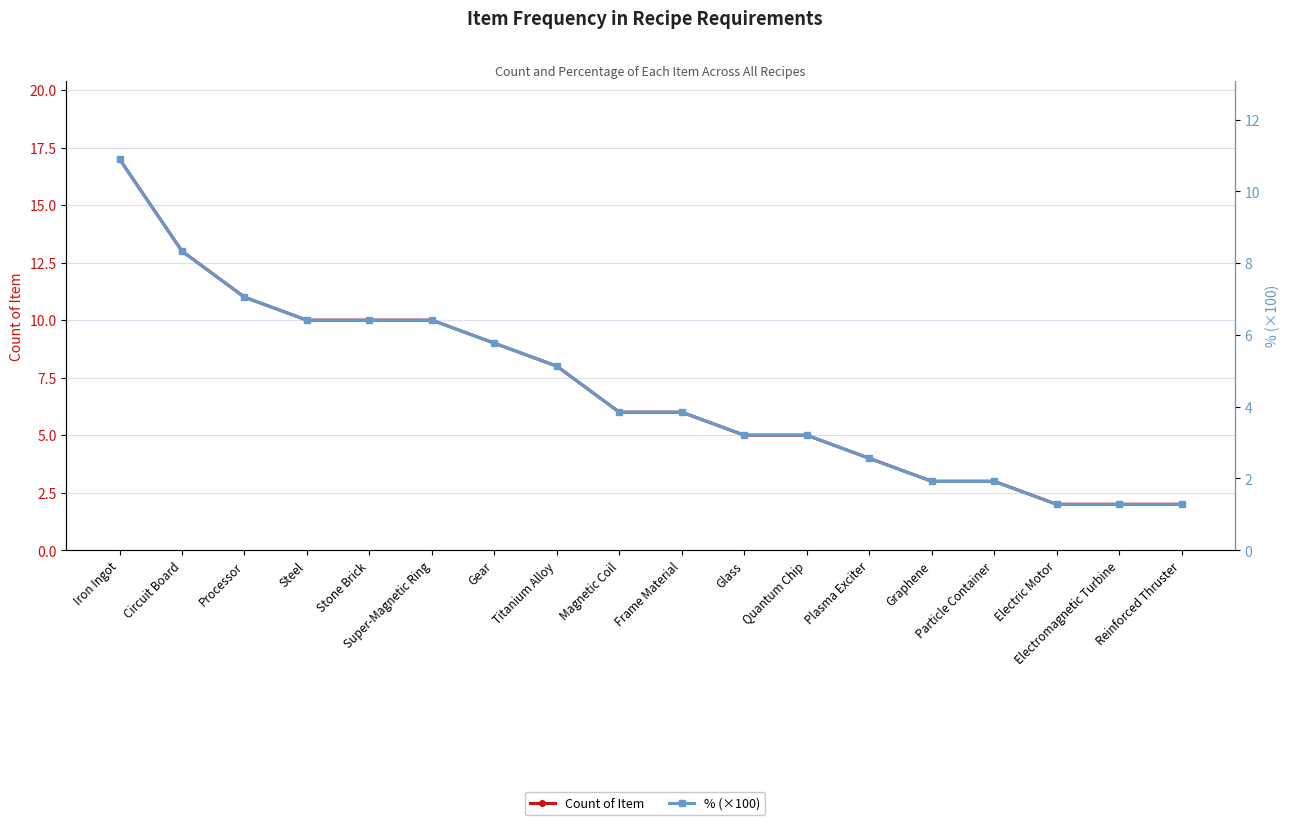

Is the value of % (×100) at Quantum Chip greater than the value of Count of Item at Electromagnetic Turbine?

Yes